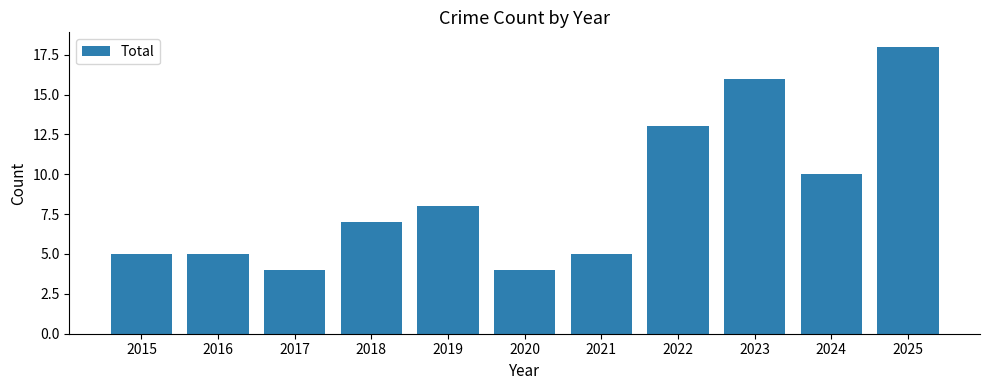

At which label is the value closest to 11?

2024